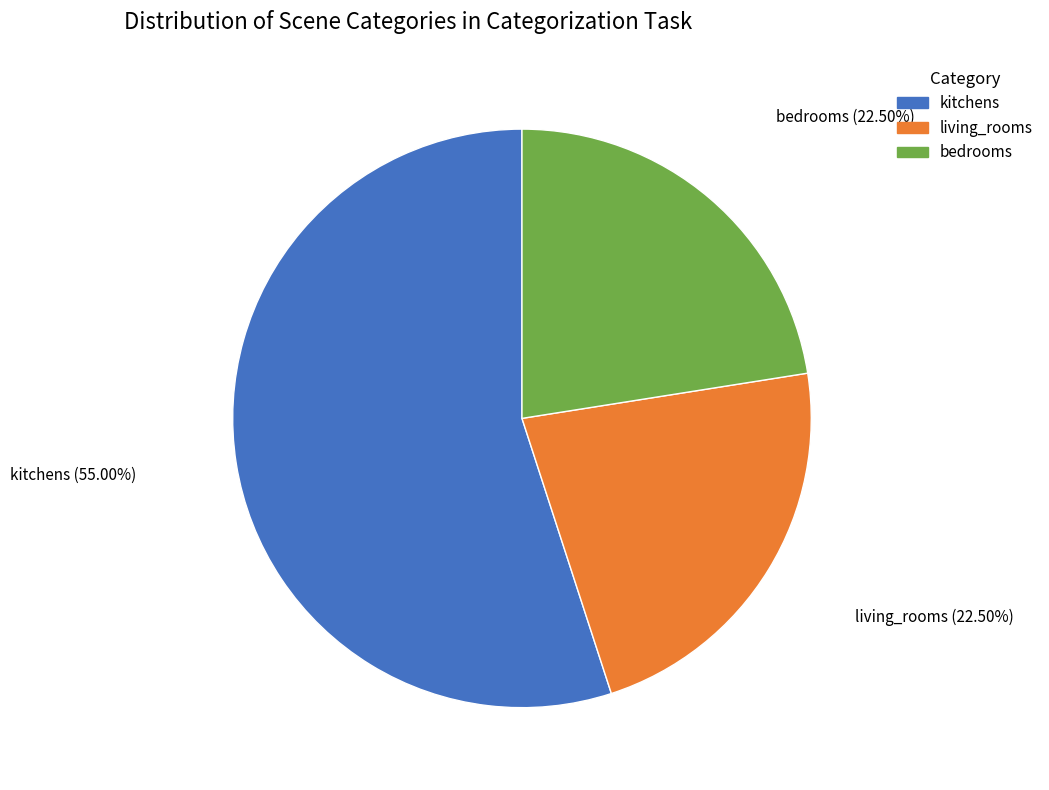

Is there a majority slice in this chart?

Yes